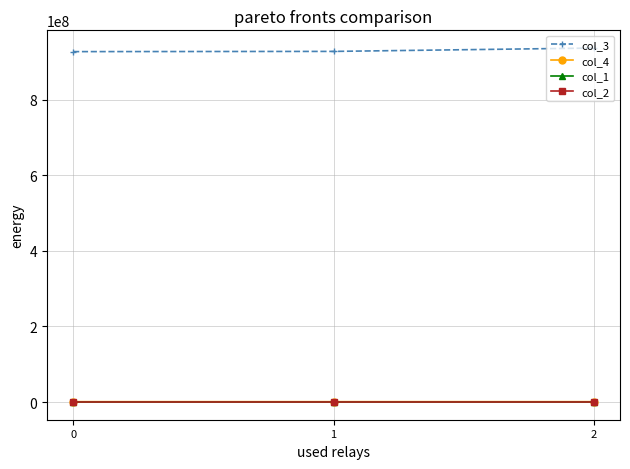

The col_4 series shows 926627 at 0. True or false?

True